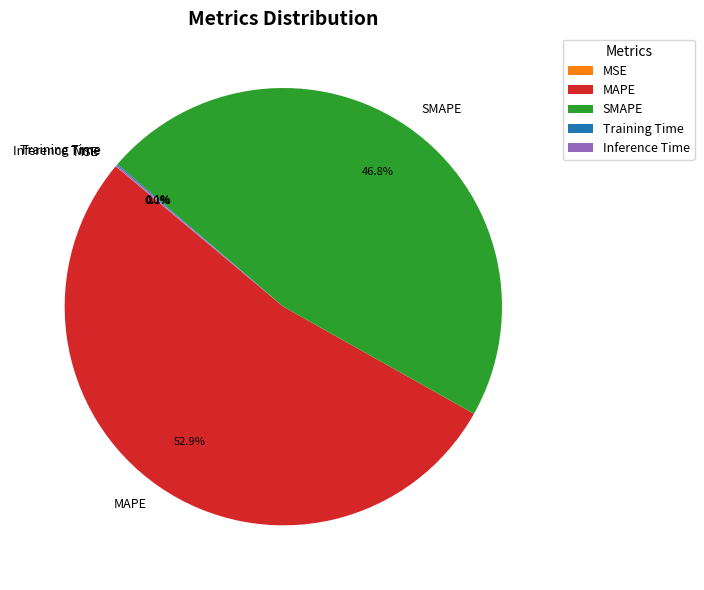

Does MAPE represent more than half of the total?

Yes